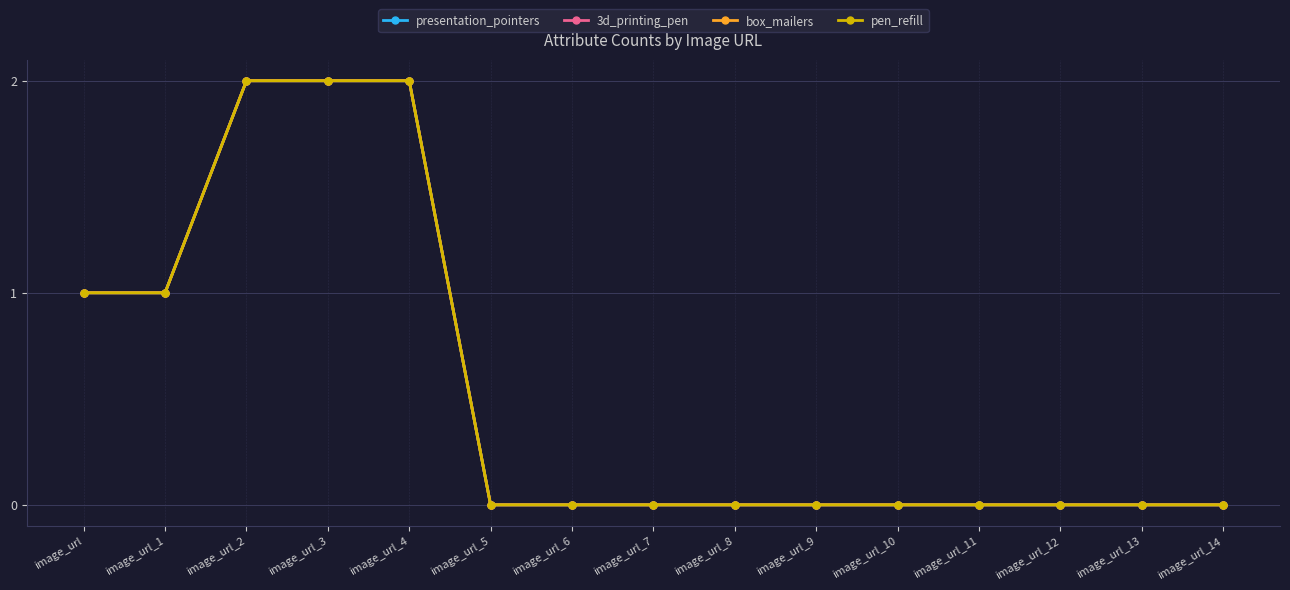

Does the chart have visible grid lines?

Yes